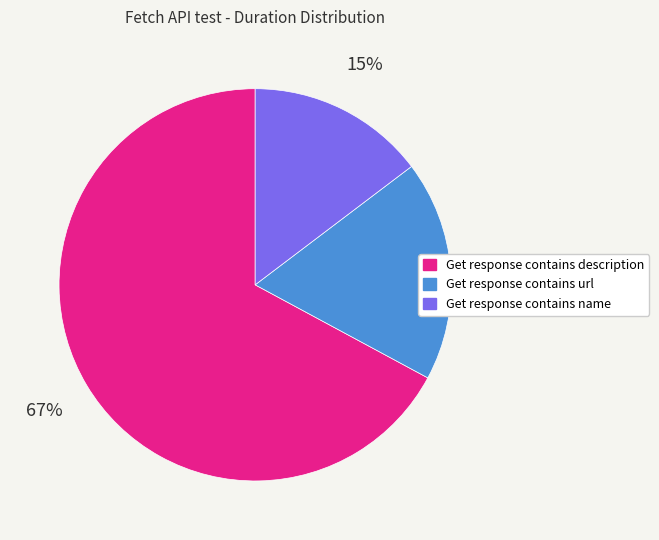

To the nearest percent, what is the difference between the largest and smallest slice percentages?

52%